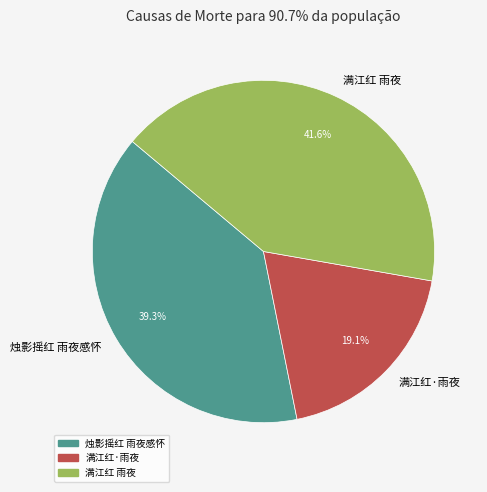

Does any single category account for the majority?

No